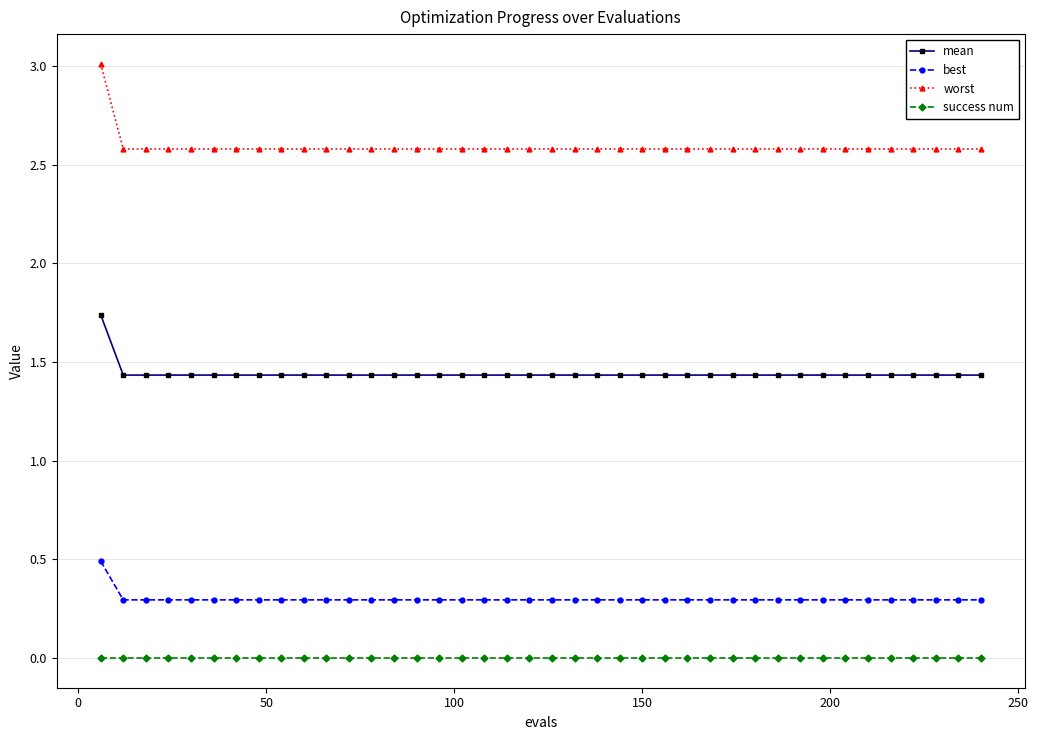

What is the maximum value shown in the chart?

3.0